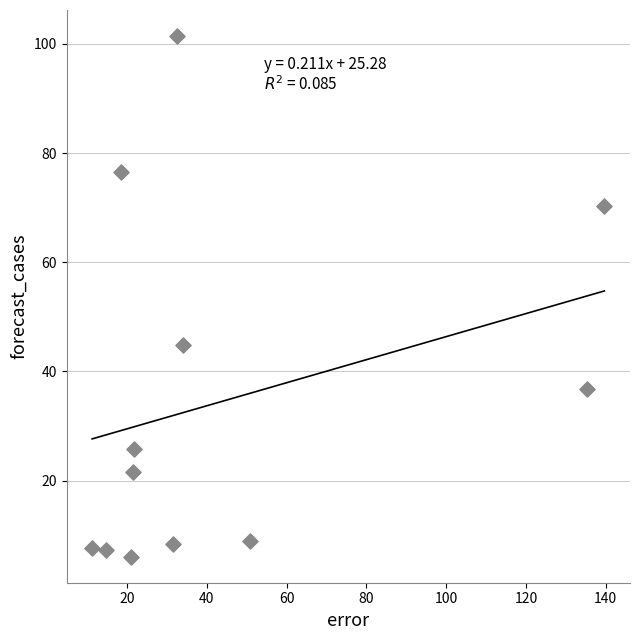

What is the average X value?

44.4